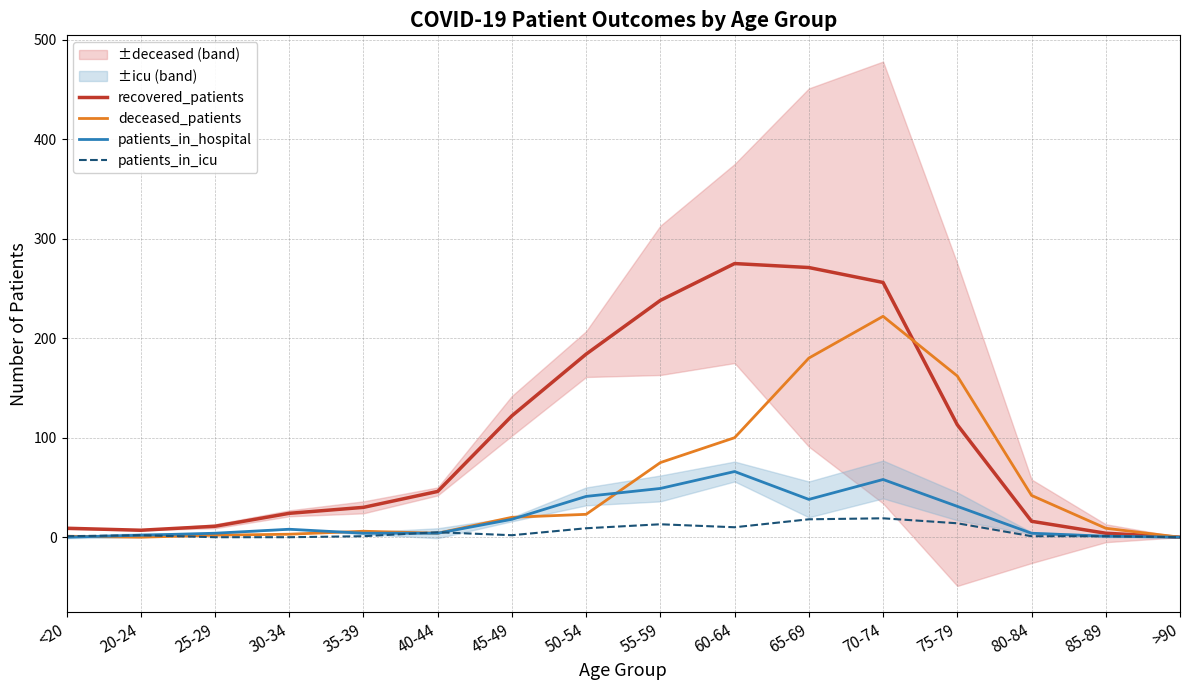

Which category has the highest value in the patients_in_hospital series?

60-64